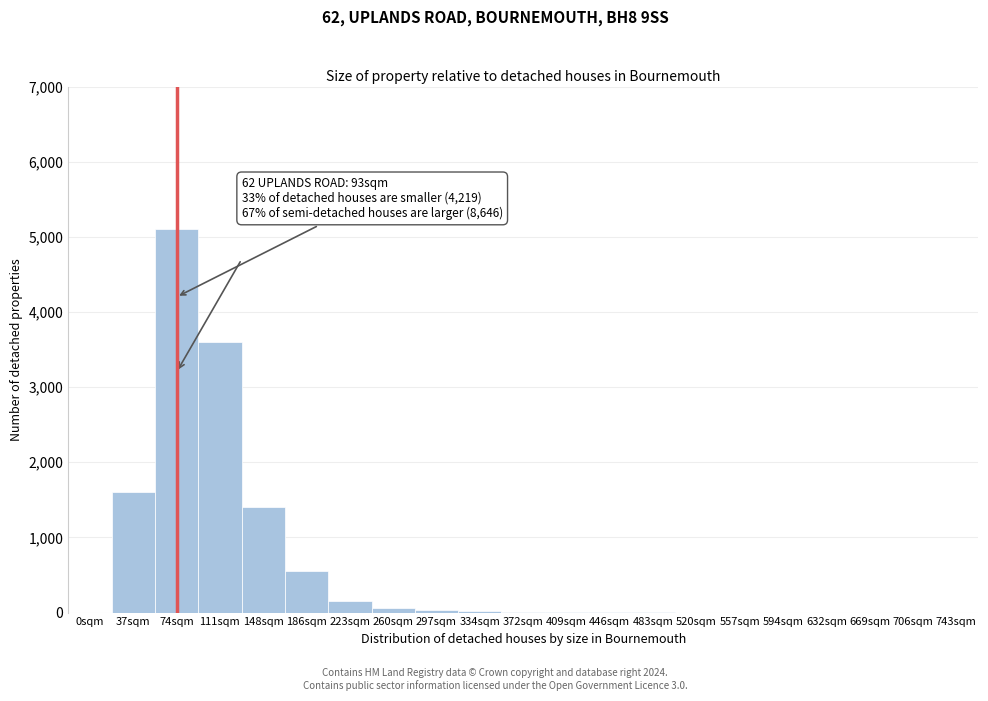

Which label corresponds to the largest value in the chart?

74sqm